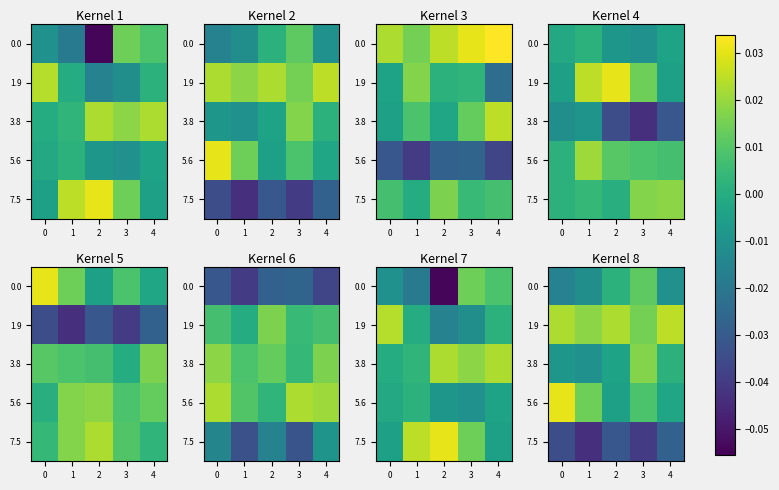

How many distinct data groups are displayed?

5